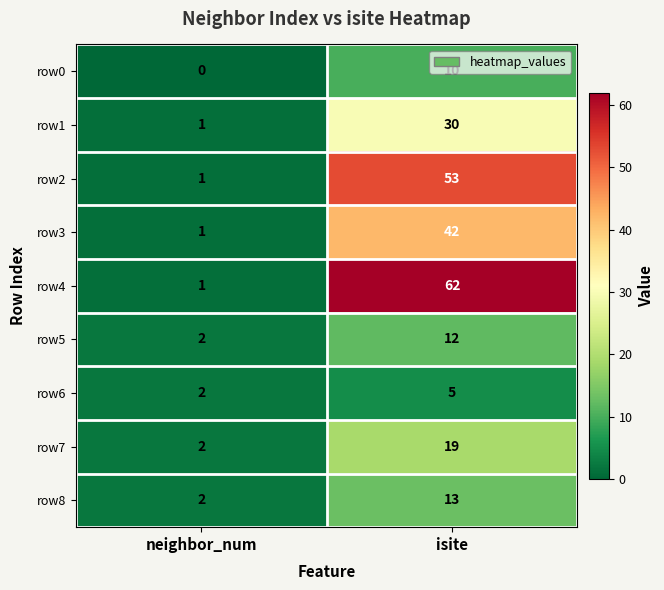

Read the row6 value at isite.

5